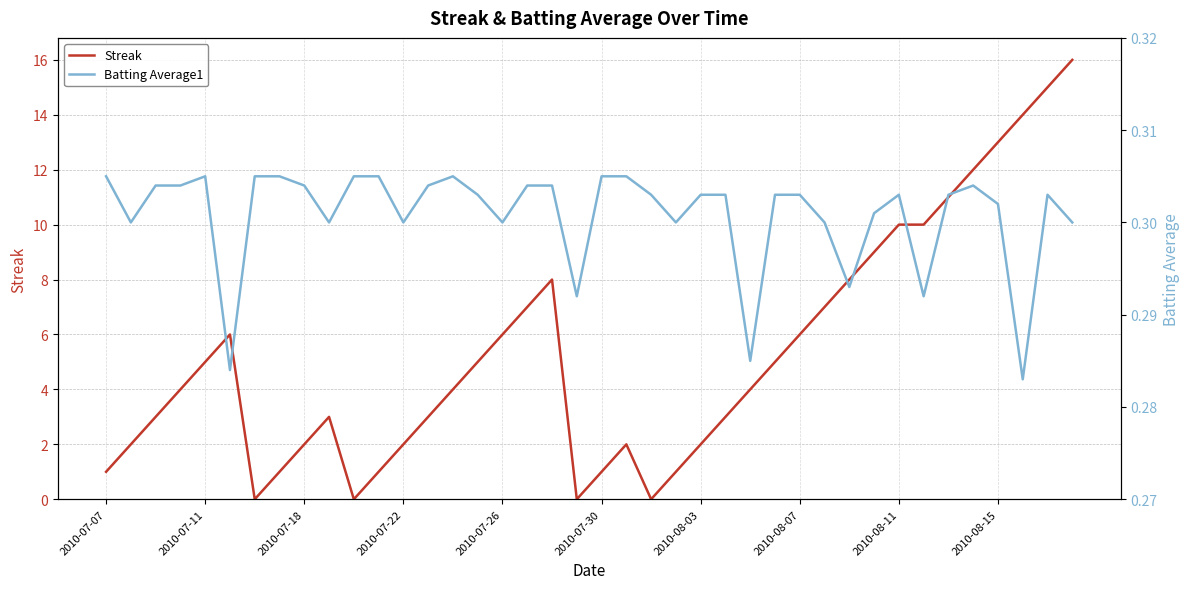

Which has a higher value, 31 or 2010-07-11?

31